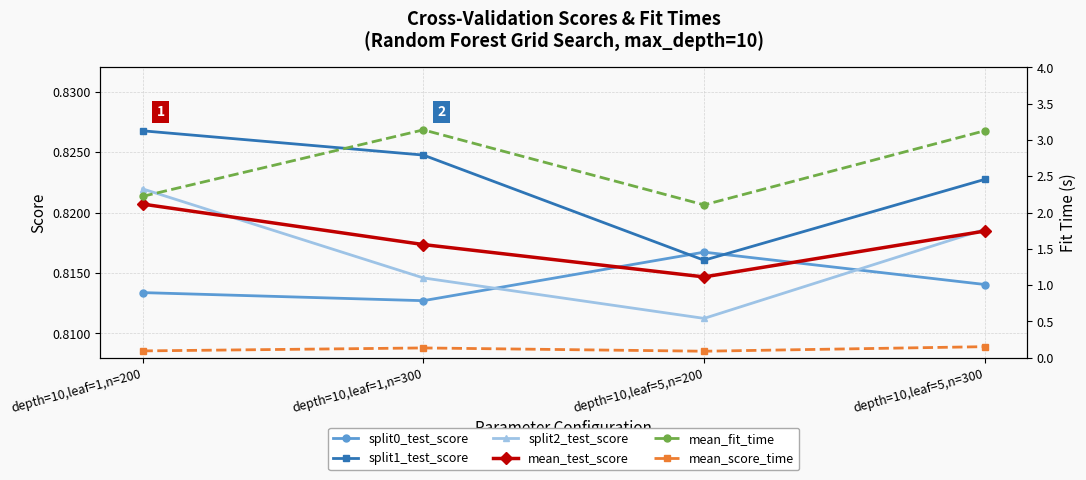

Rank the series at depth=10,leaf=1,n=200 from highest to lowest value.

mean_fit_time, split1_test_score, split2_test_score, mean_test_score, split0_test_score, mean_score_time